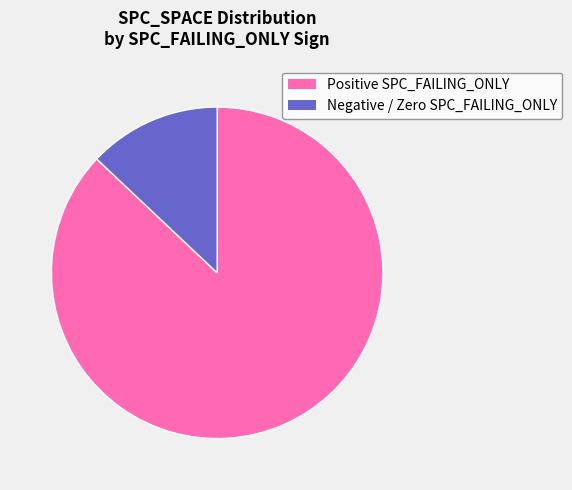

Does any single category account for the majority?

Yes